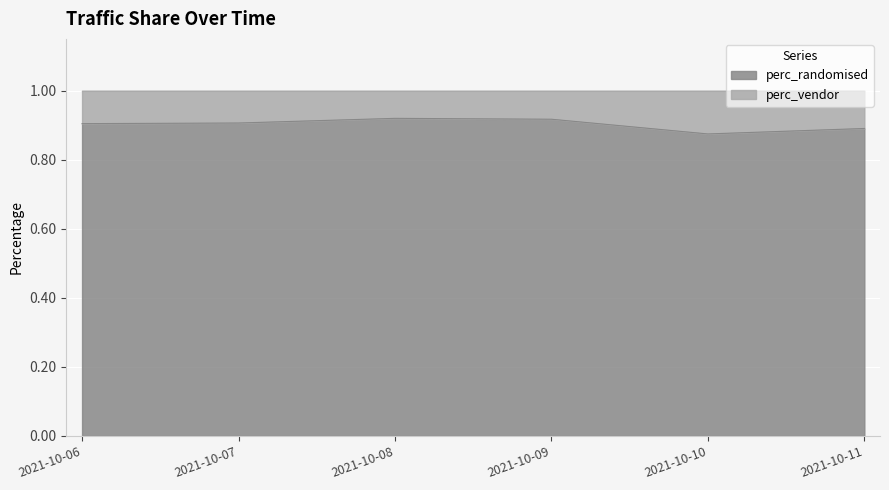

What is the smallest value displayed?

0.9